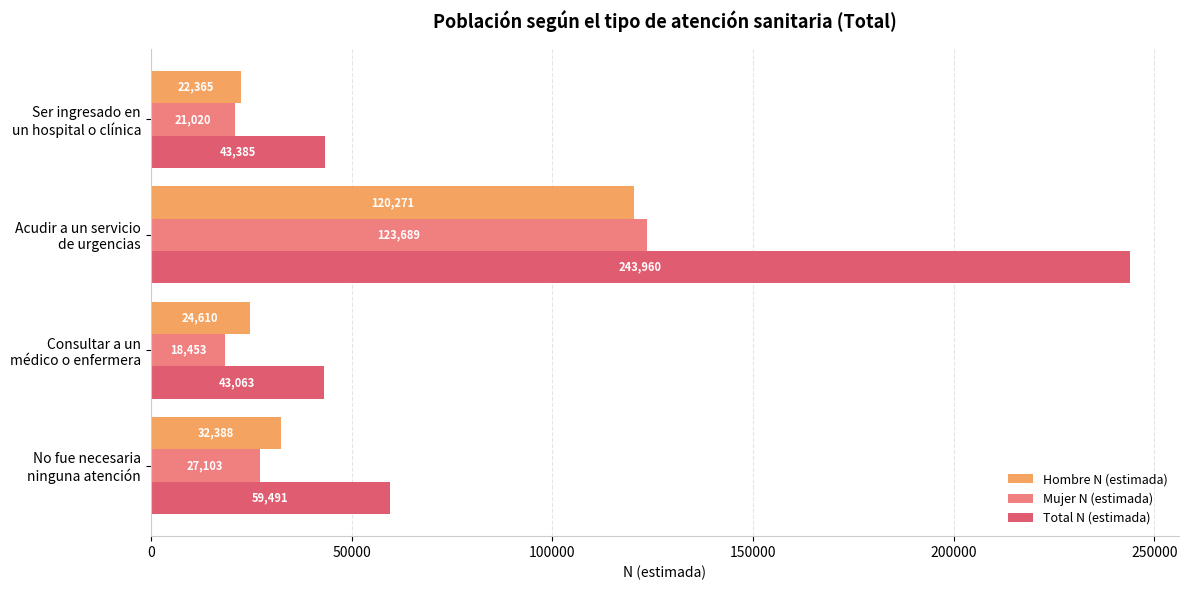

At which label does Total N (estimada) reach its peak?

Acudir a un servicio
de urgencias